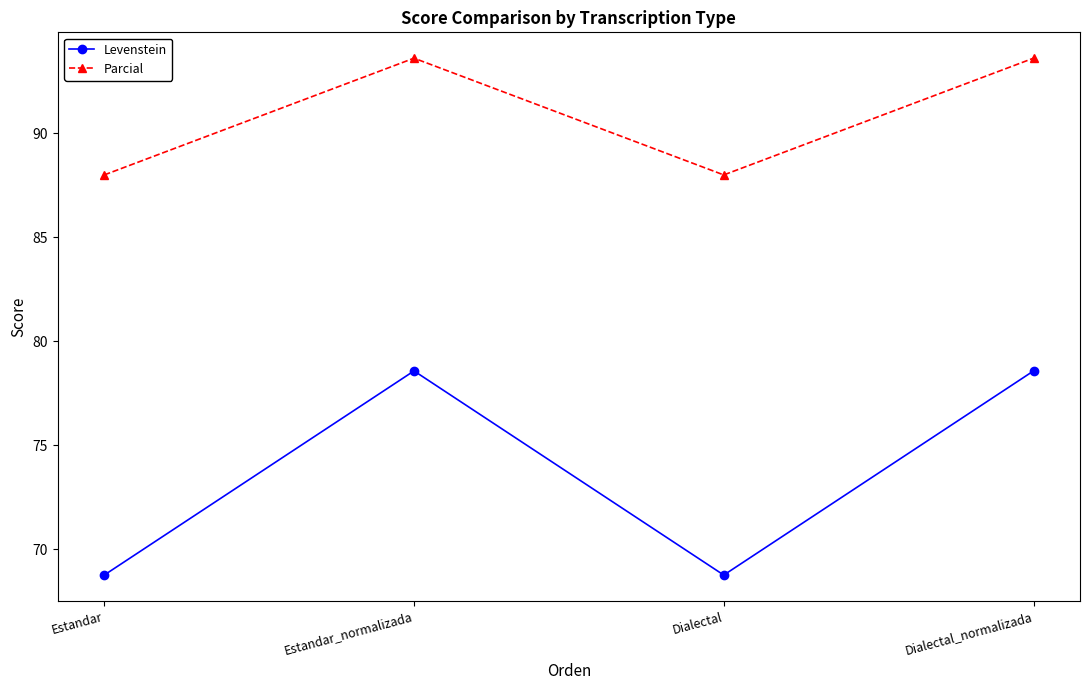

What is the sum of the Parcial values at Estandar_normalizada and Estandar?

181.6